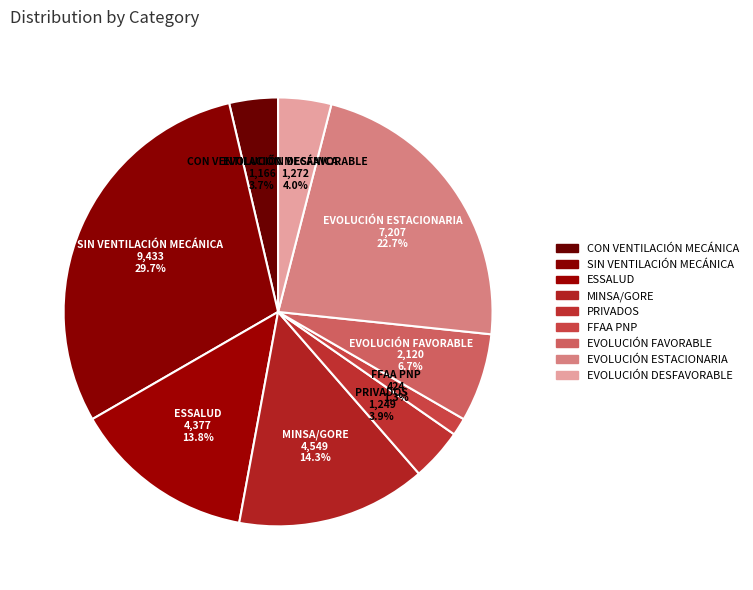

To the nearest percent, what portion does SIN VENTILACIÓN MECÁNICA represent?

30%